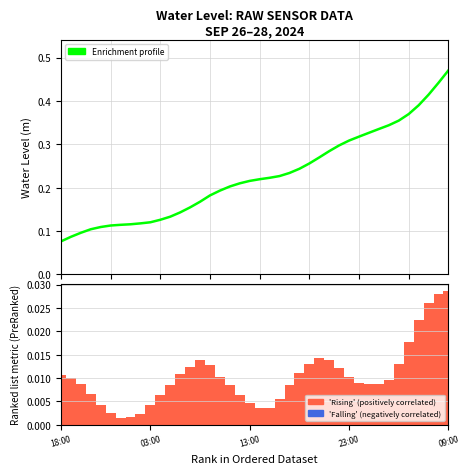

Are the bars grouped side by side (vs. stacked)?

Yes